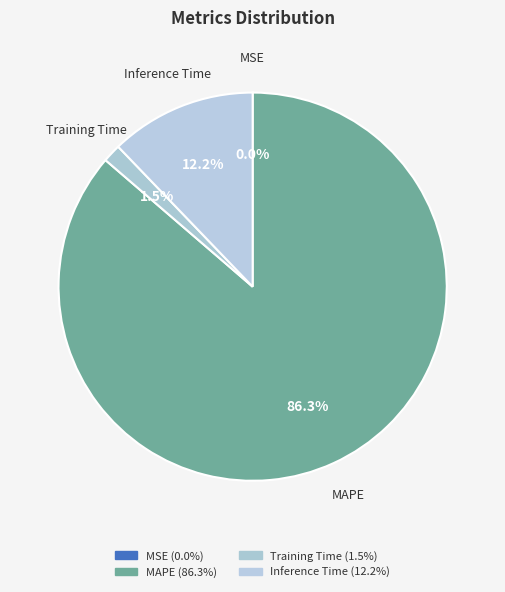

What percentage is NOT represented by MSE?

100.0%